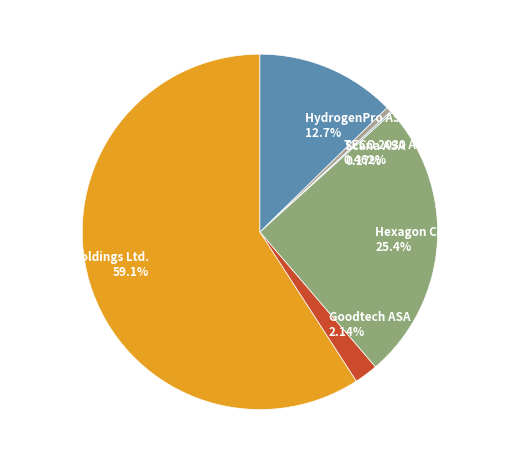

Does AutoStore Holdings Ltd. account for over 50% of the chart?

Yes